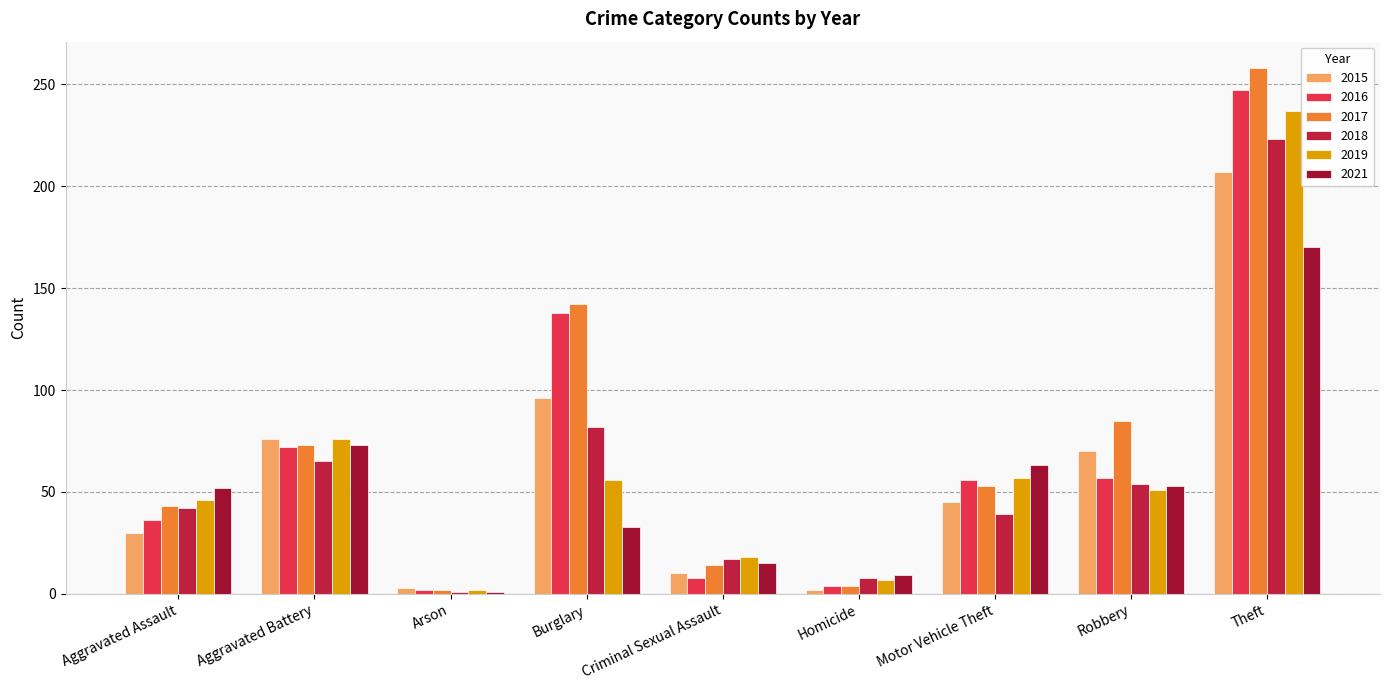

What are all the series names shown in the legend?

2015, 2016, 2017, 2018, 2019, 2021